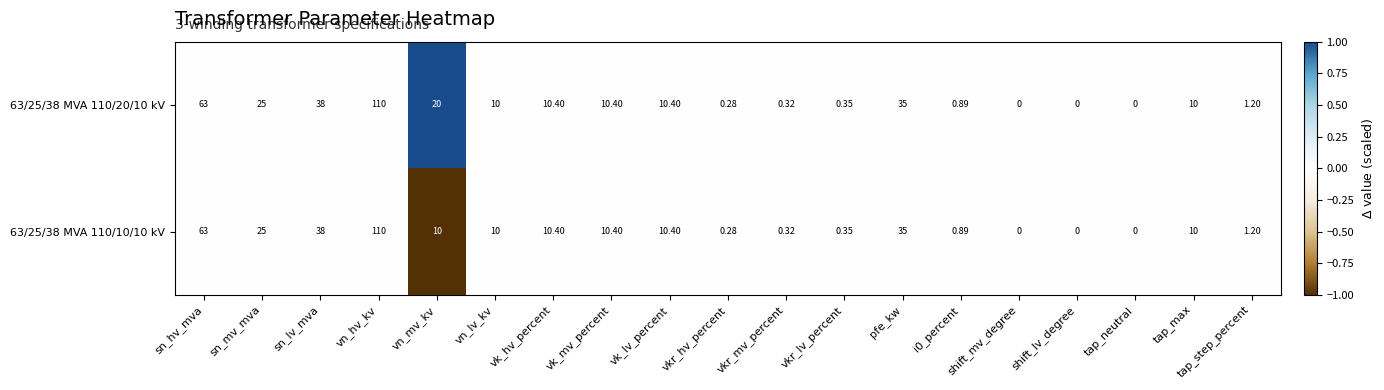

How many positive values does the 63/25/38 MVA 110/20/10 kV series have?

16